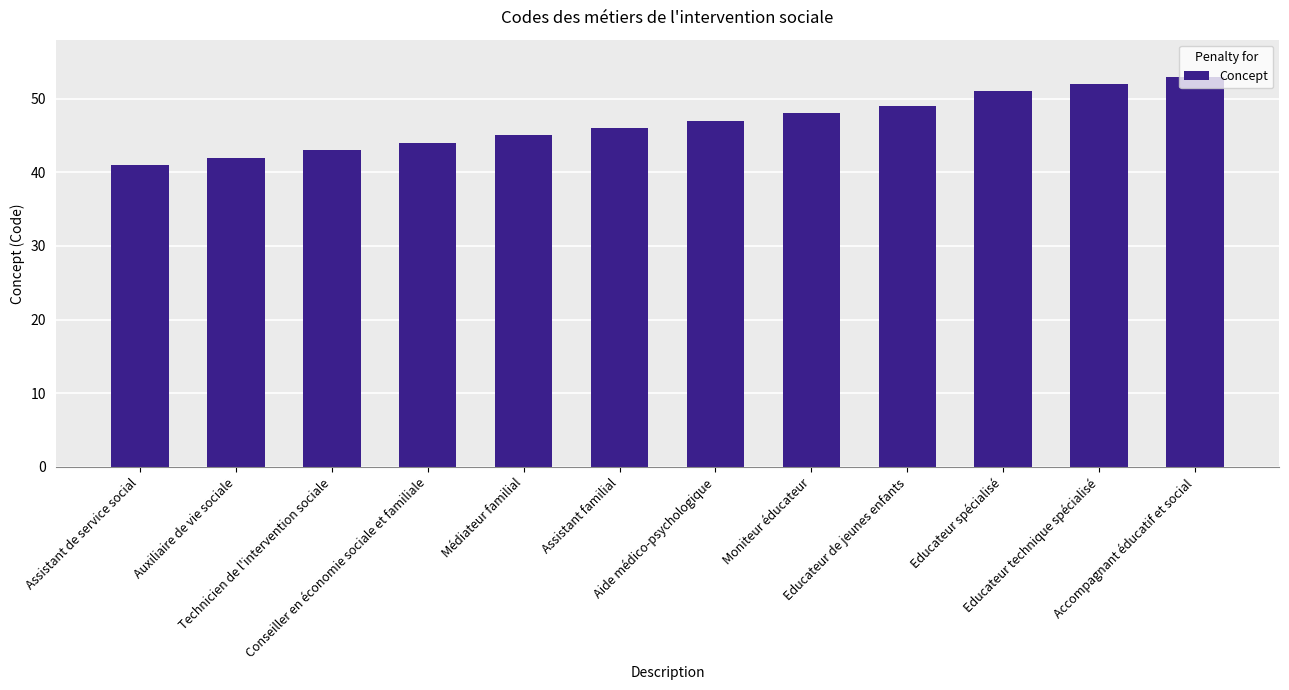

List the labels in order of value, smallest first.

Assistant de service social, Auxiliaire de vie sociale, Technicien de l'intervention sociale, Conseiller en économie sociale et familiale, Médiateur familial, Assistant familial, Aide médico-psychologique, Moniteur éducateur, Educateur de jeunes enfants, Educateur spécialisé, Educateur technique spécialisé, Accompagnant éducatif et social